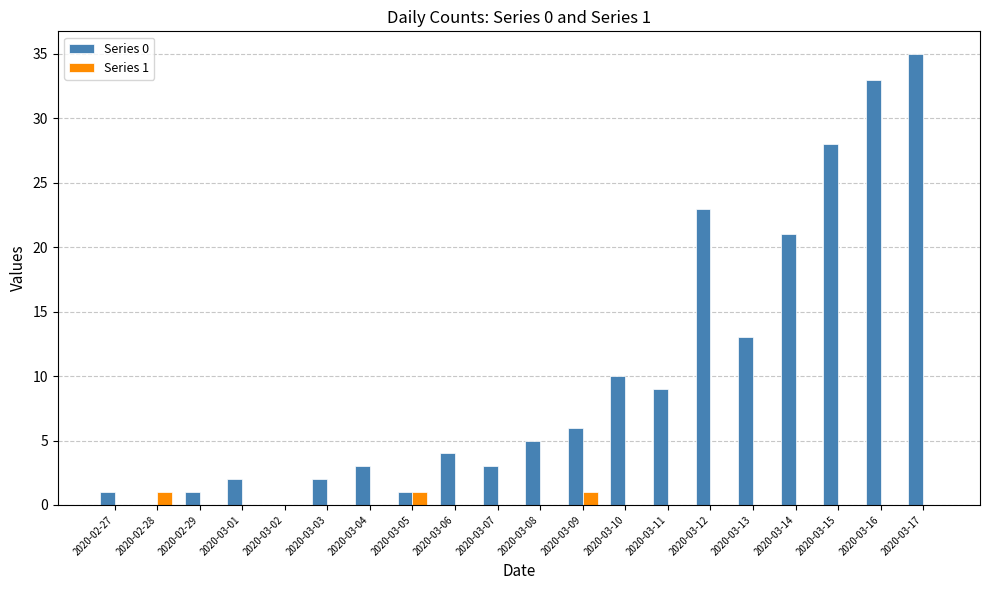

Is the value of Series 0 at 2020-03-15 greater than the value of Series 1 at 2020-02-29?

Yes